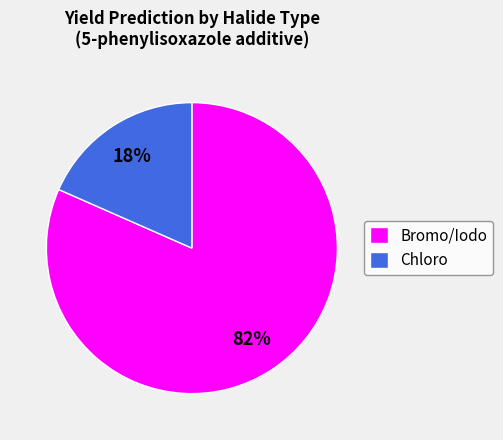

True or false: Bromo/Iodo accounts for 73% of the total.

False